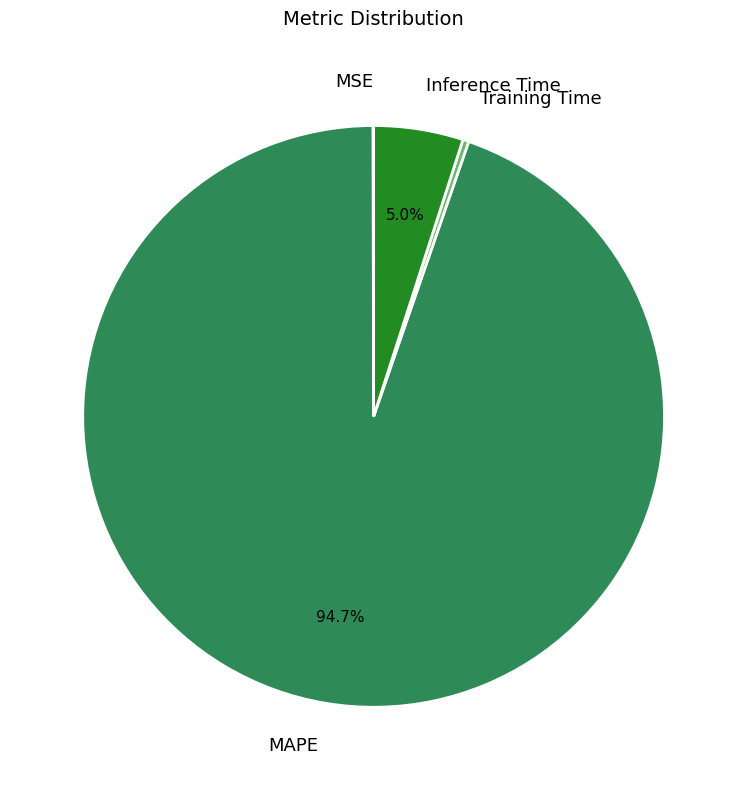

What is the majority slice?

MAPE